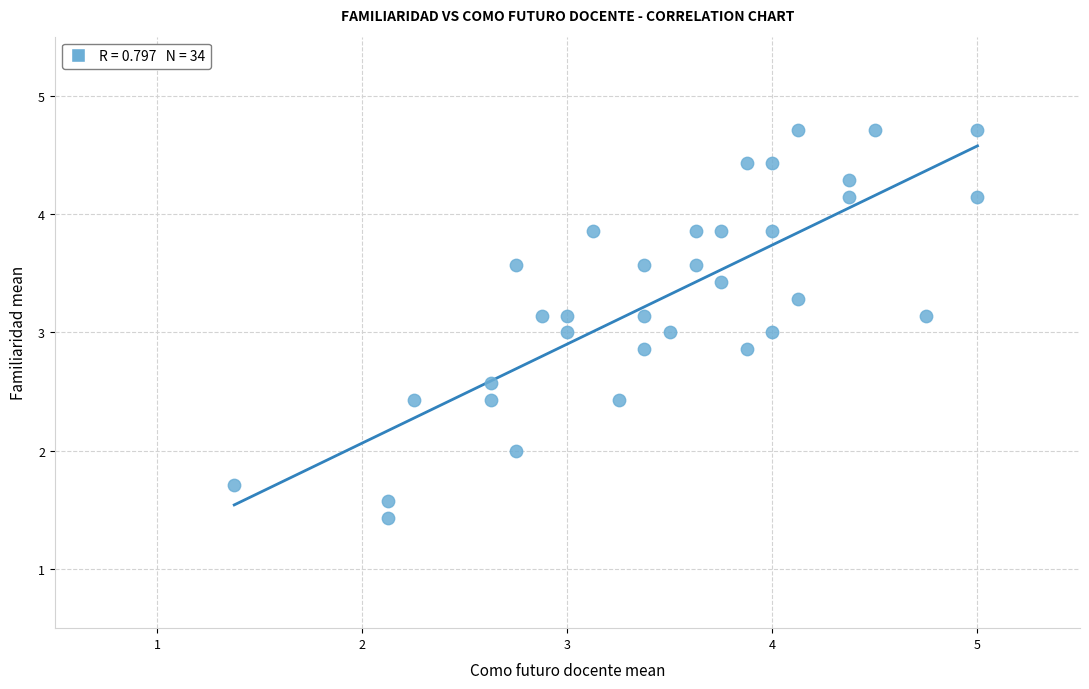

What is the range of X values (max minus min)?

3.6